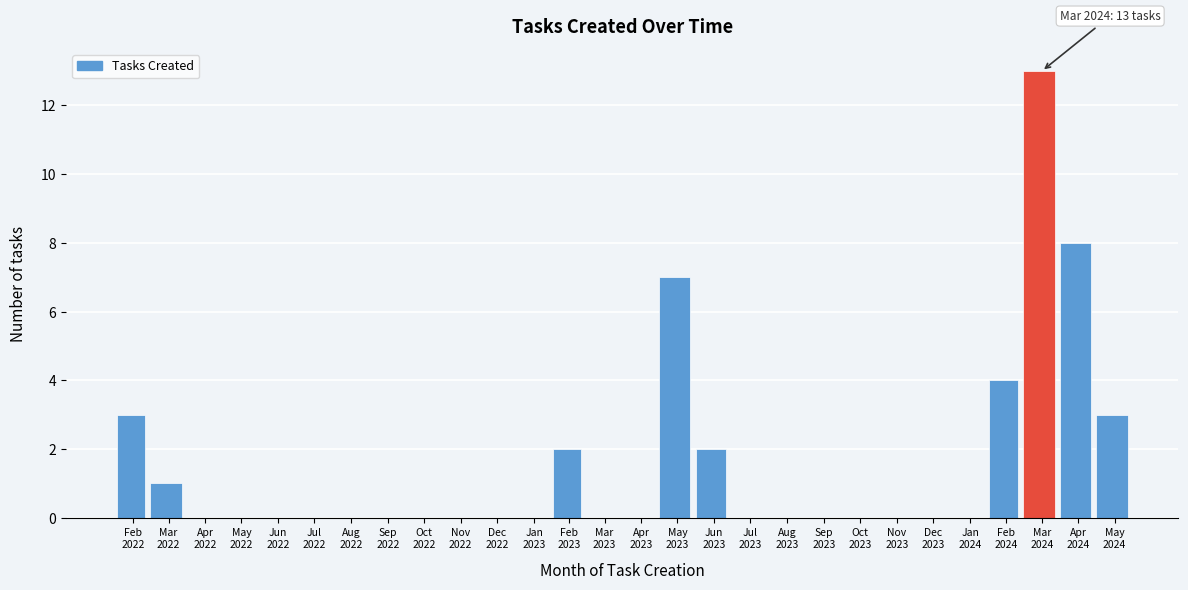

What is the maximum value shown in the chart?

13